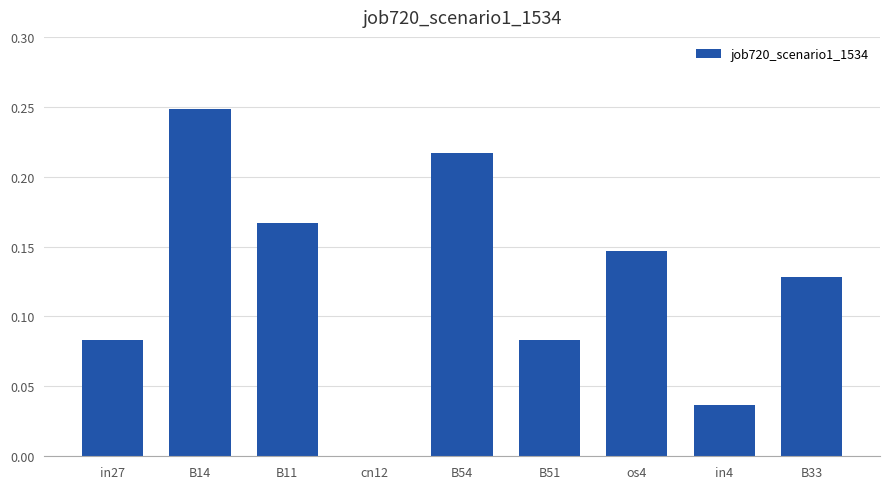

What is the sum of all values?

1.1